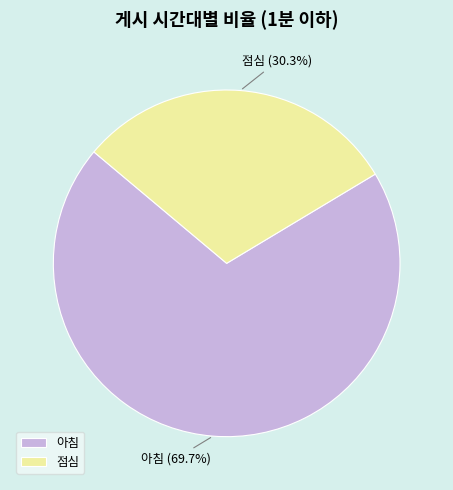

Which has a higher value, 점심 or 아침?

아침